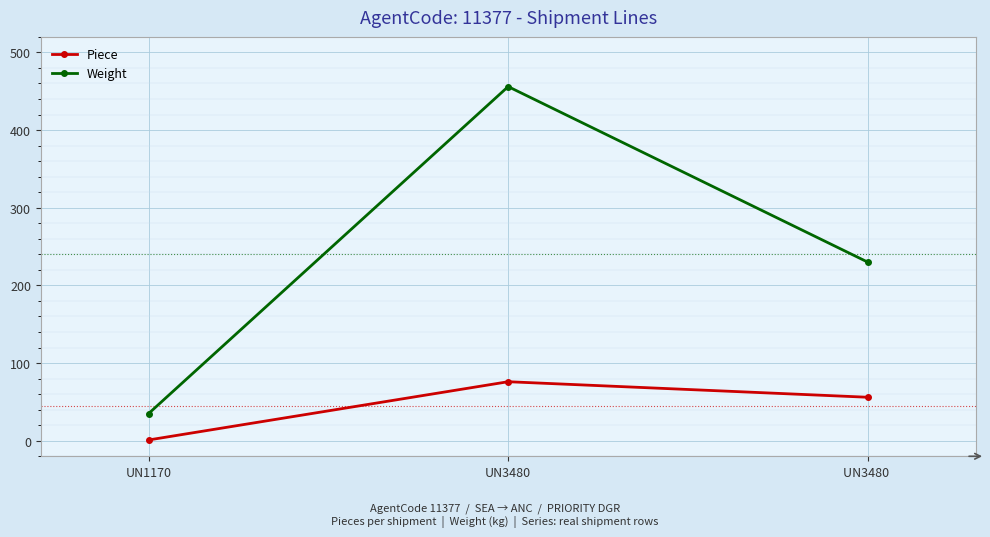

Reading left to right, list all the values displayed in this chart.

Piece: UN1170=1	UN3480=76	UN3480 =56
Weight: UN1170=35	UN3480=456	UN3480 =230